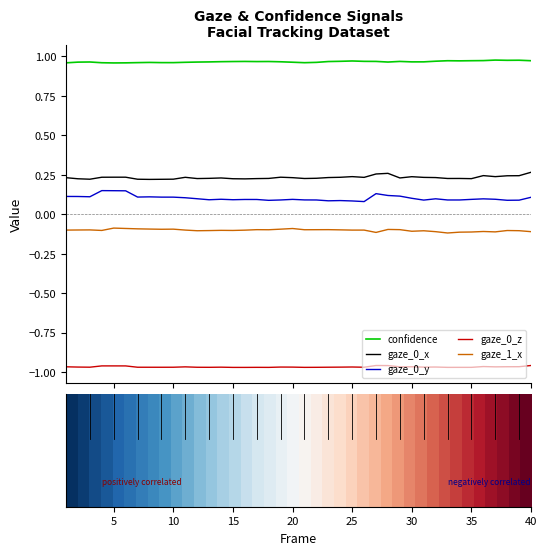

True or false: gaze_1_x and gaze_0_y cross at least once.

False